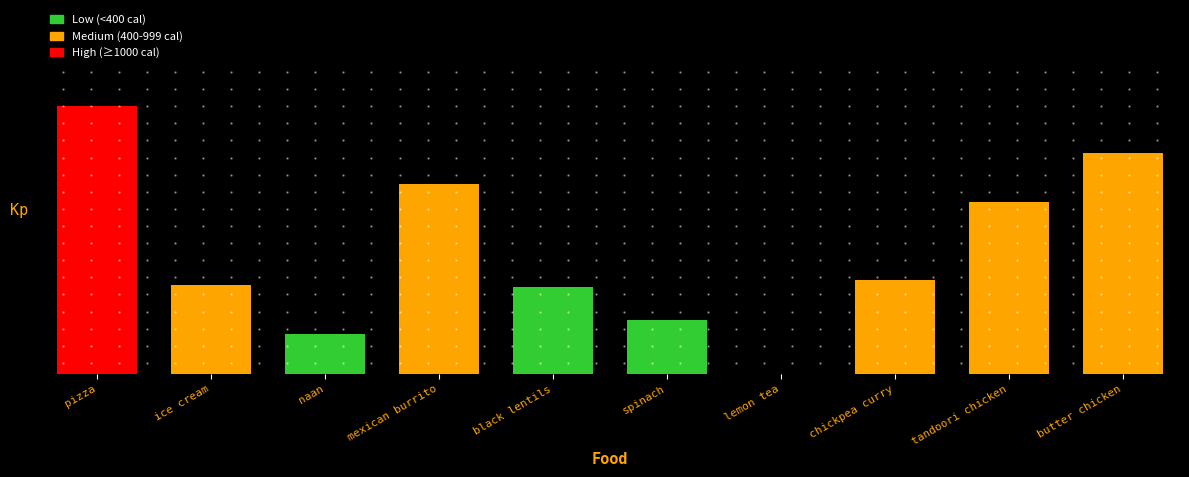

Are the bars grouped side by side (vs. stacked)?

No